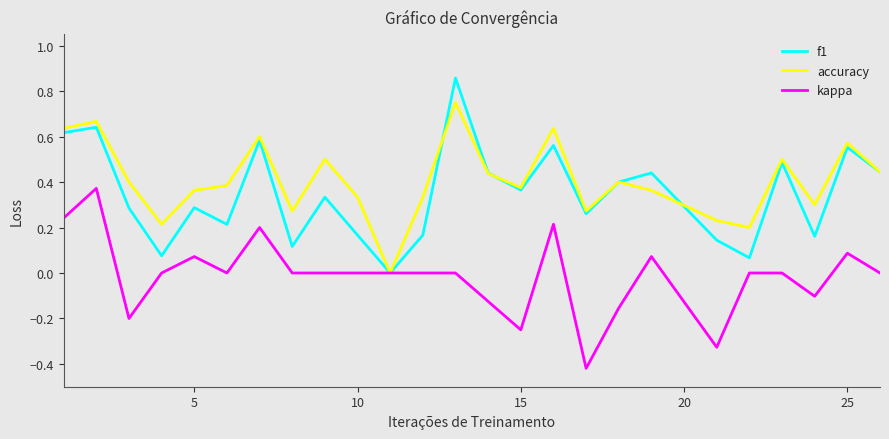

Which series has the widest spread of values?

f1